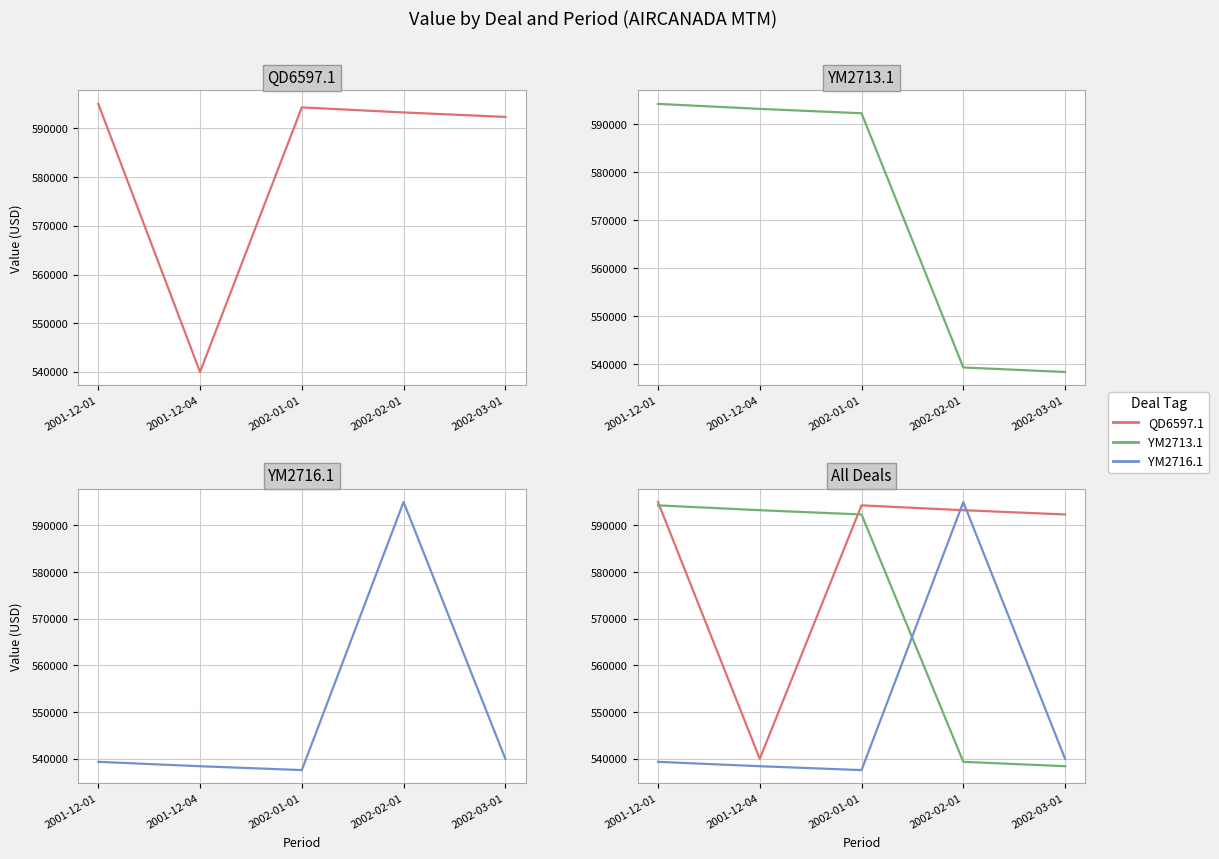

What is the greatest value displayed?

595000.0